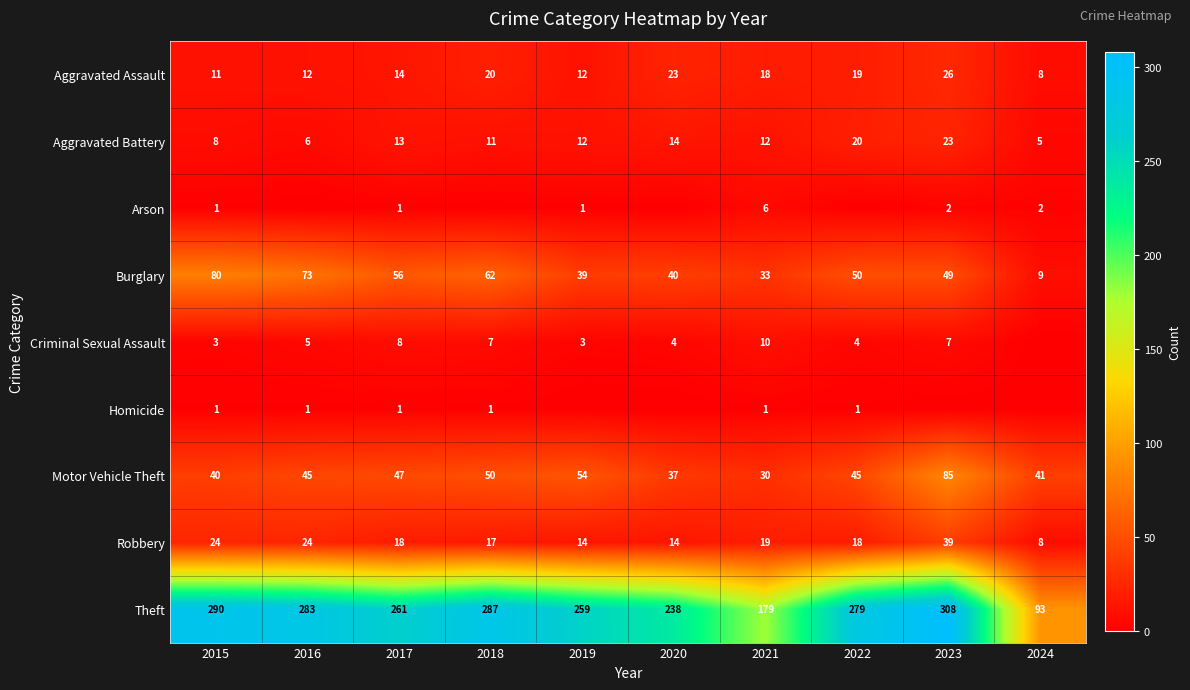

Is it true that Criminal Sexual Assault equals 4 at 2022?

True